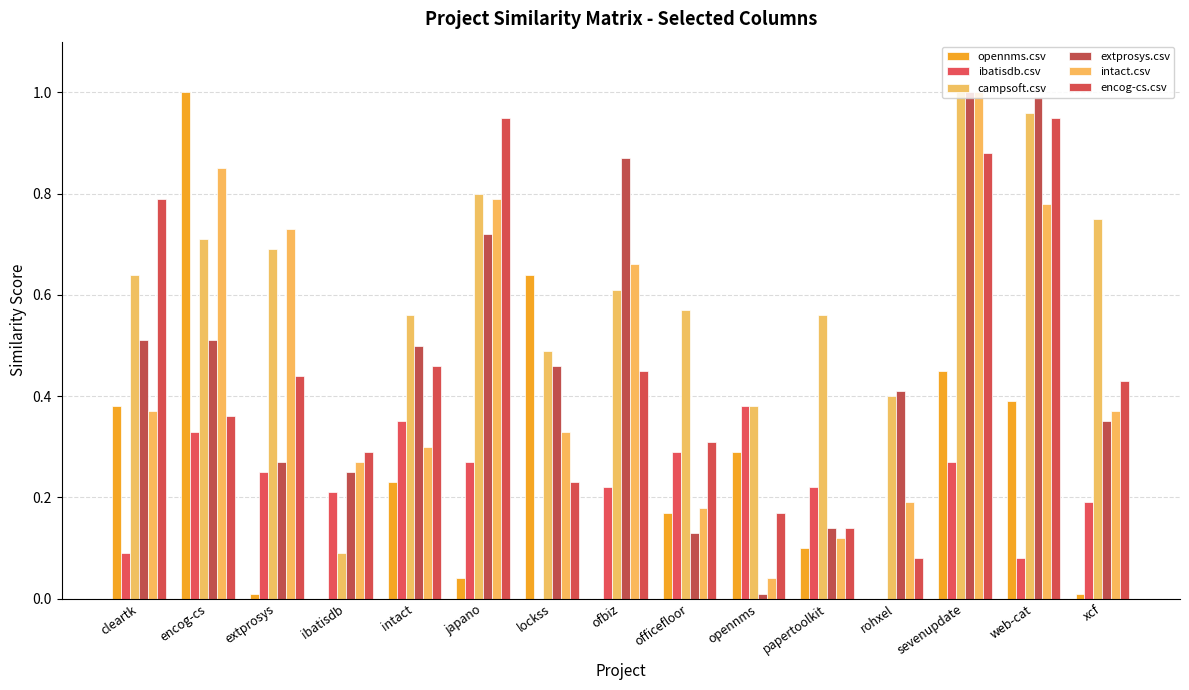

Reading right to left, what are all the values shown in this chart?

opennms.csv: xcf=0.0	web-cat=0.4	sevenupdate=0.5	rohxel=0.0	papertoolkit=0.1	opennms=0.3	officefloor=0.2	ofbiz=0.0	lockss=0.6	japano=0.0	intact=0.2	ibatisdb=0.0	extprosys=0.0	encog-cs=1.0	cleartk=0.4
ibatisdb.csv: xcf=0.2	web-cat=0.1	sevenupdate=0.3	rohxel=0.0	papertoolkit=0.2	opennms=0.4	officefloor=0.3	ofbiz=0.2	lockss=0.0	japano=0.3	intact=0.3	ibatisdb=0.2	extprosys=0.2	encog-cs=0.3	cleartk=0.1
campsoft.csv: xcf=0.8	web-cat=1.0	sevenupdate=1.0	rohxel=0.4	papertoolkit=0.6	opennms=0.4	officefloor=0.6	ofbiz=0.6	lockss=0.5	japano=0.8	intact=0.6	ibatisdb=0.1	extprosys=0.7	encog-cs=0.7	cleartk=0.6
extprosys.csv: xcf=0.3	web-cat=1.0	sevenupdate=1.0	rohxel=0.4	papertoolkit=0.1	opennms=0.0	officefloor=0.1	ofbiz=0.9	lockss=0.5	japano=0.7	intact=0.5	ibatisdb=0.2	extprosys=0.3	encog-cs=0.5	cleartk=0.5
intact.csv: xcf=0.4	web-cat=0.8	sevenupdate=1.0	rohxel=0.2	papertoolkit=0.1	opennms=0.0	officefloor=0.2	ofbiz=0.7	lockss=0.3	japano=0.8	intact=0.3	ibatisdb=0.3	extprosys=0.7	encog-cs=0.8	cleartk=0.4
encog-cs.csv: xcf=0.4	web-cat=0.9	sevenupdate=0.9	rohxel=0.1	papertoolkit=0.1	opennms=0.2	officefloor=0.3	ofbiz=0.5	lockss=0.2	japano=0.9	intact=0.5	ibatisdb=0.3	extprosys=0.4	encog-cs=0.4	cleartk=0.8